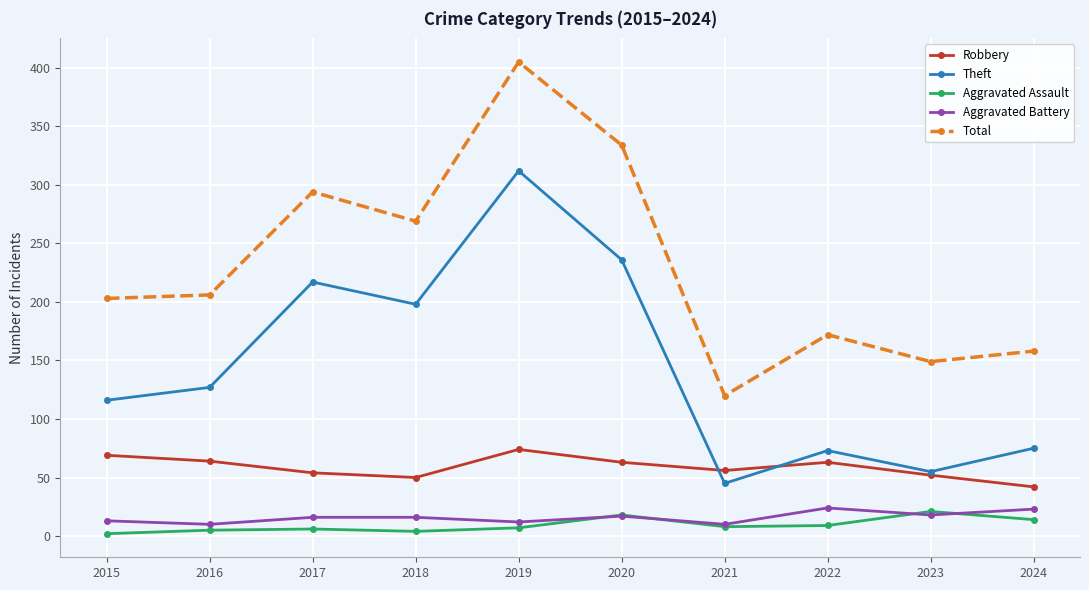

What value does the Robbery series have at 2019, to the nearest 10?

70